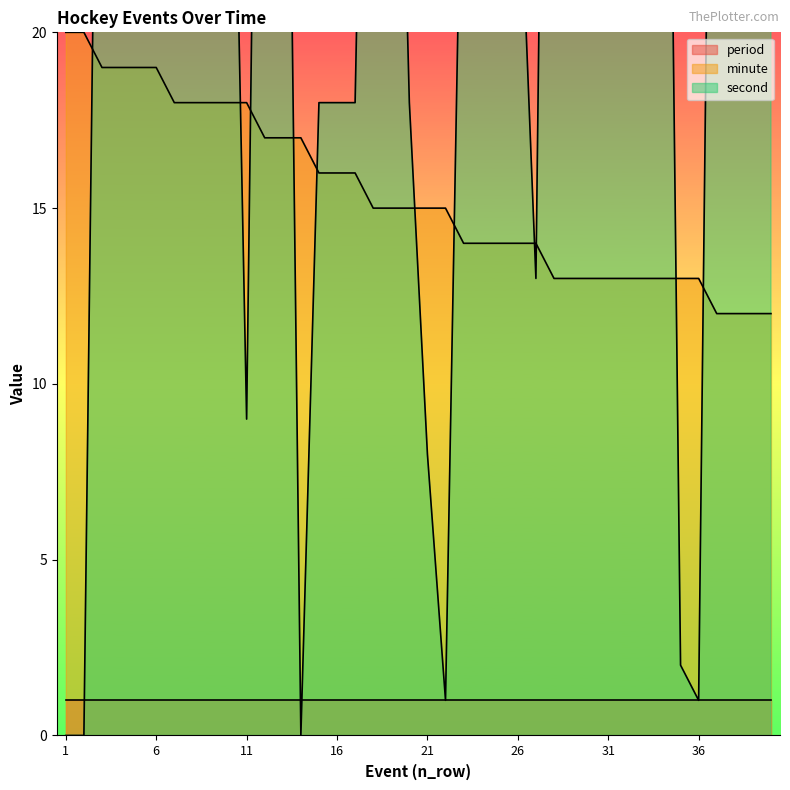

What is the value of the minute point at the 9th from the left?

18